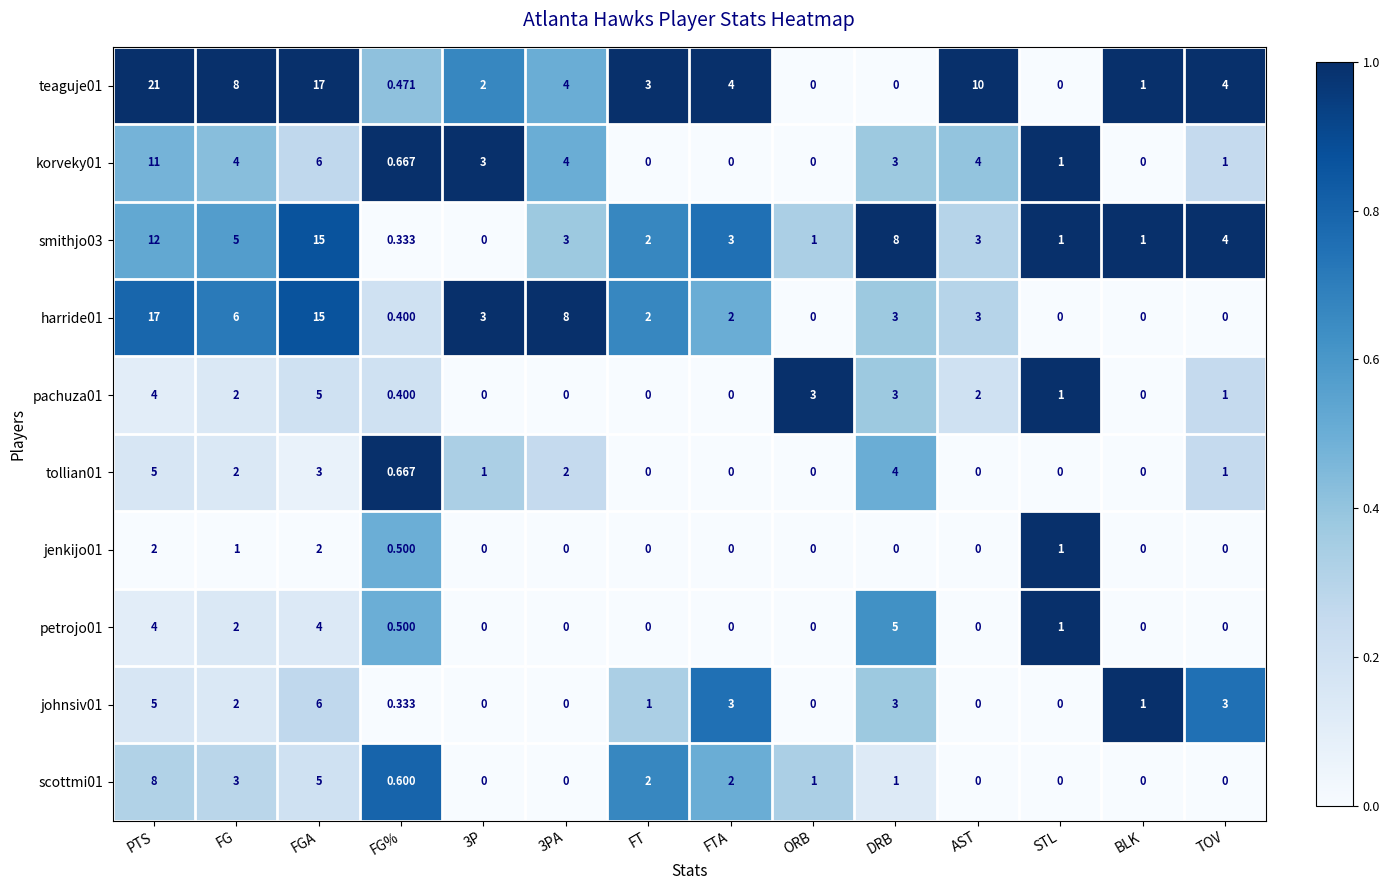

Which category has the highest value across all series?

PTS